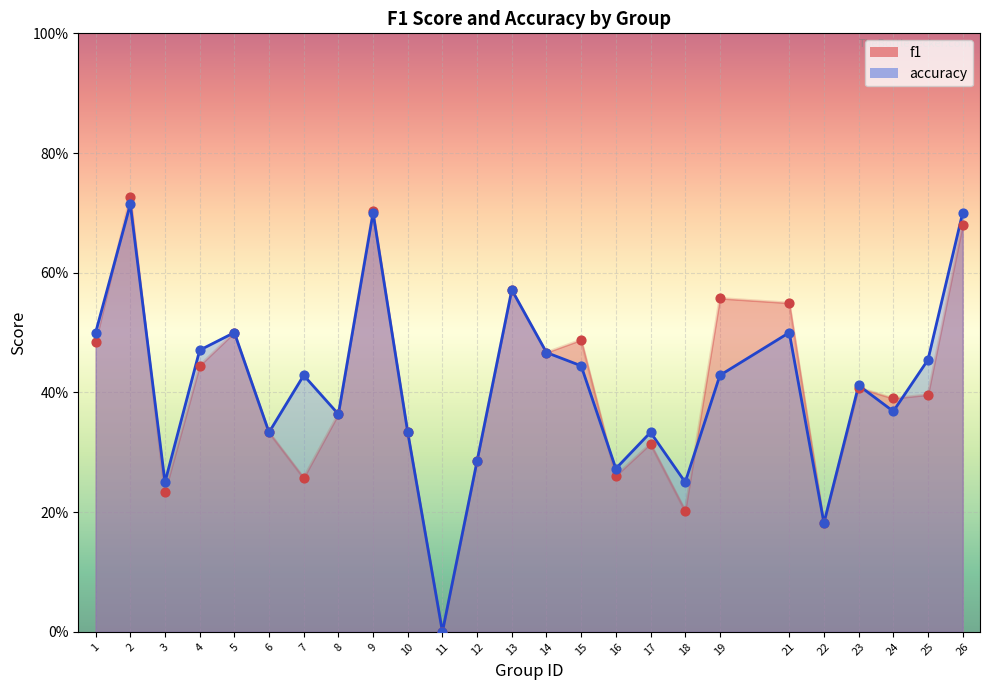

What is the total value across all series at 17?

0.6